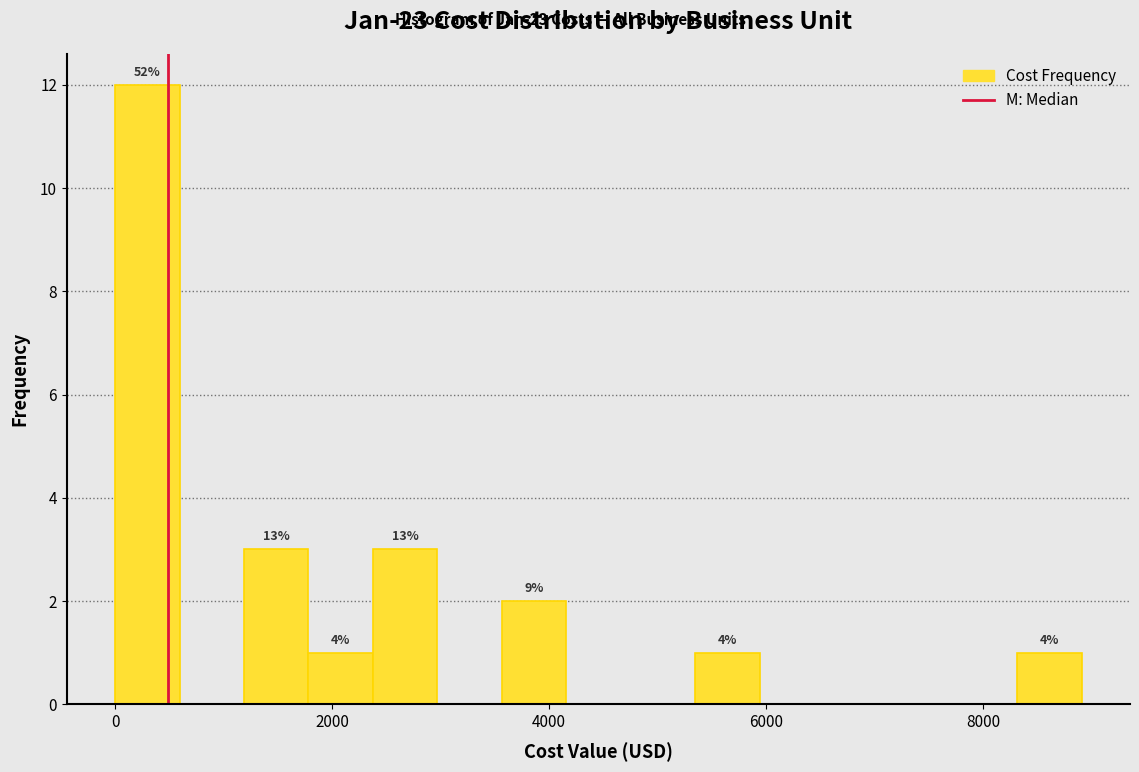

Around what value on the x-axis is the tallest bar? Give the approximate position of its centre, as read against the axis.

200